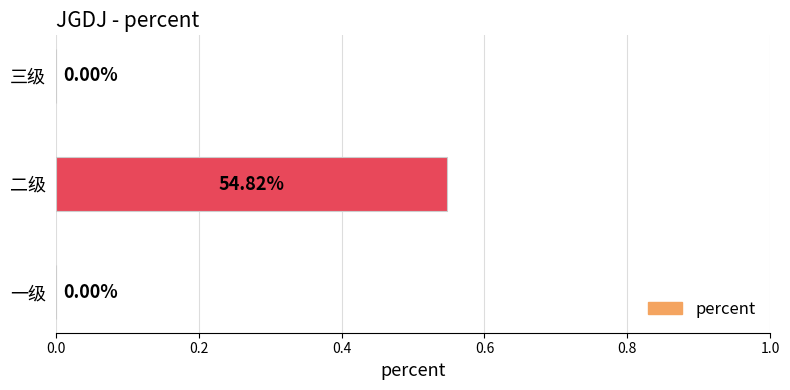

At which category does the chart reach its peak across all series?

二级